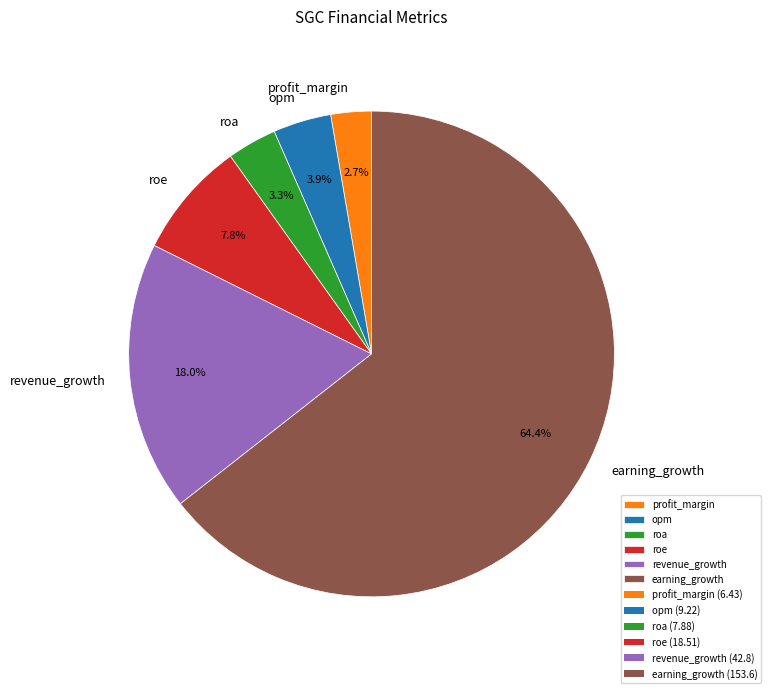

Which category has the smallest portion of the pie?

profit_margin